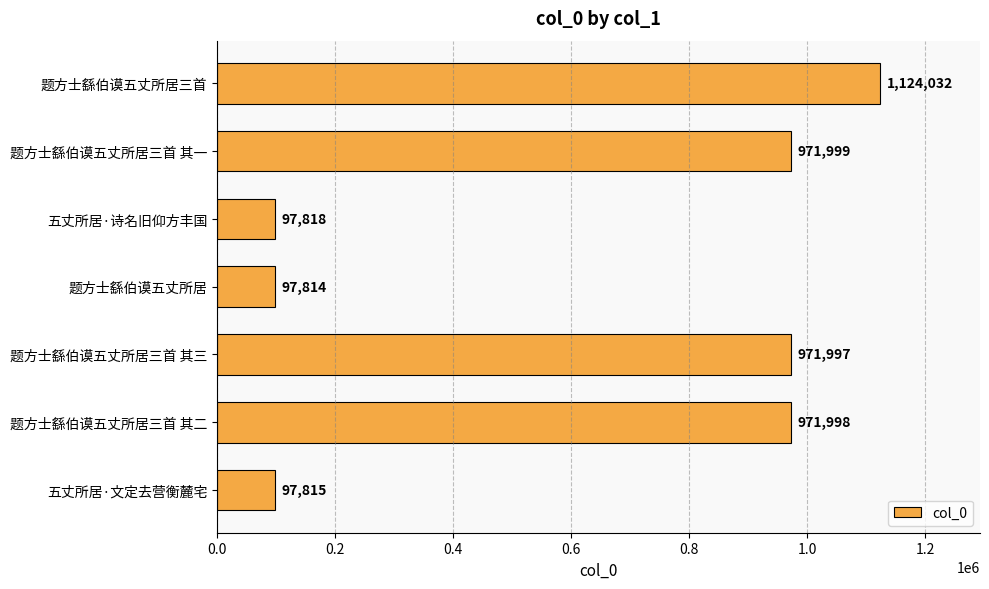

What value does the data have at 题方士繇伯谟五丈所居, to the nearest 10?

97810